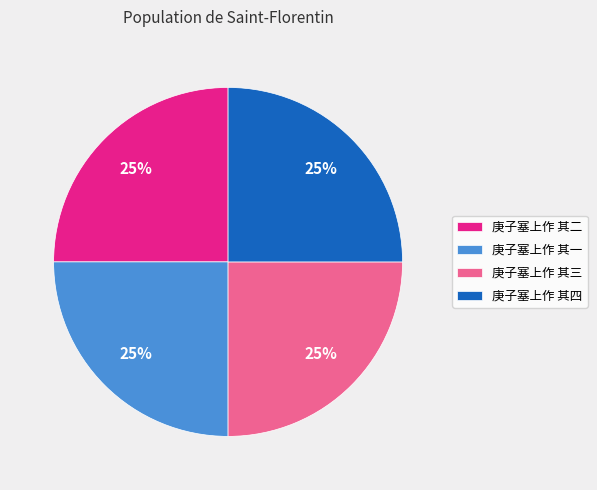

What is the ratio of the value at 庚子塞上作 其一 to the value at 庚子塞上作 其三?

1.0